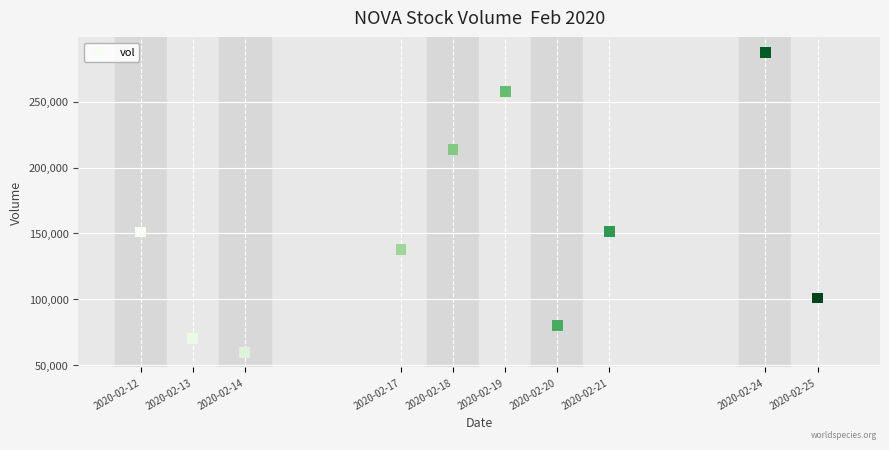

What is the range of Y values (max minus min)?

228000